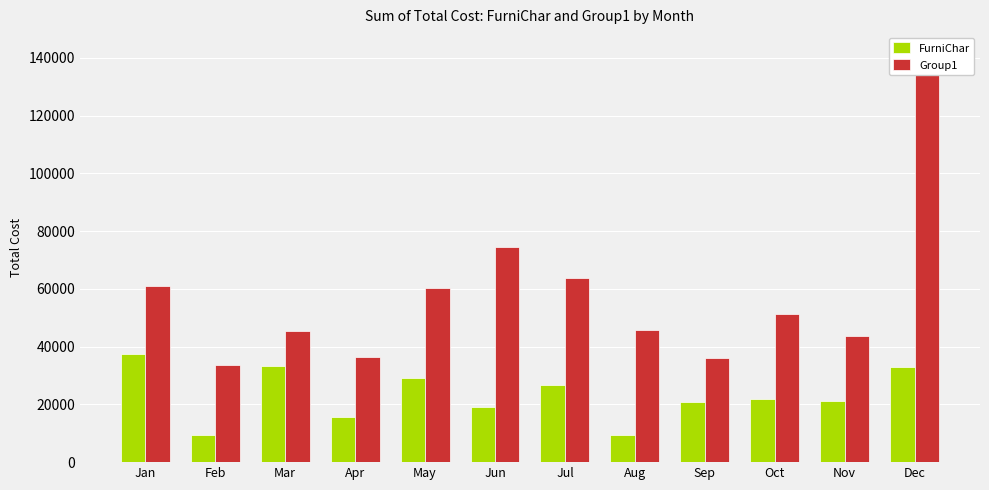

What is the value of the FurniChar bar at the 2nd from the left?

9298.7